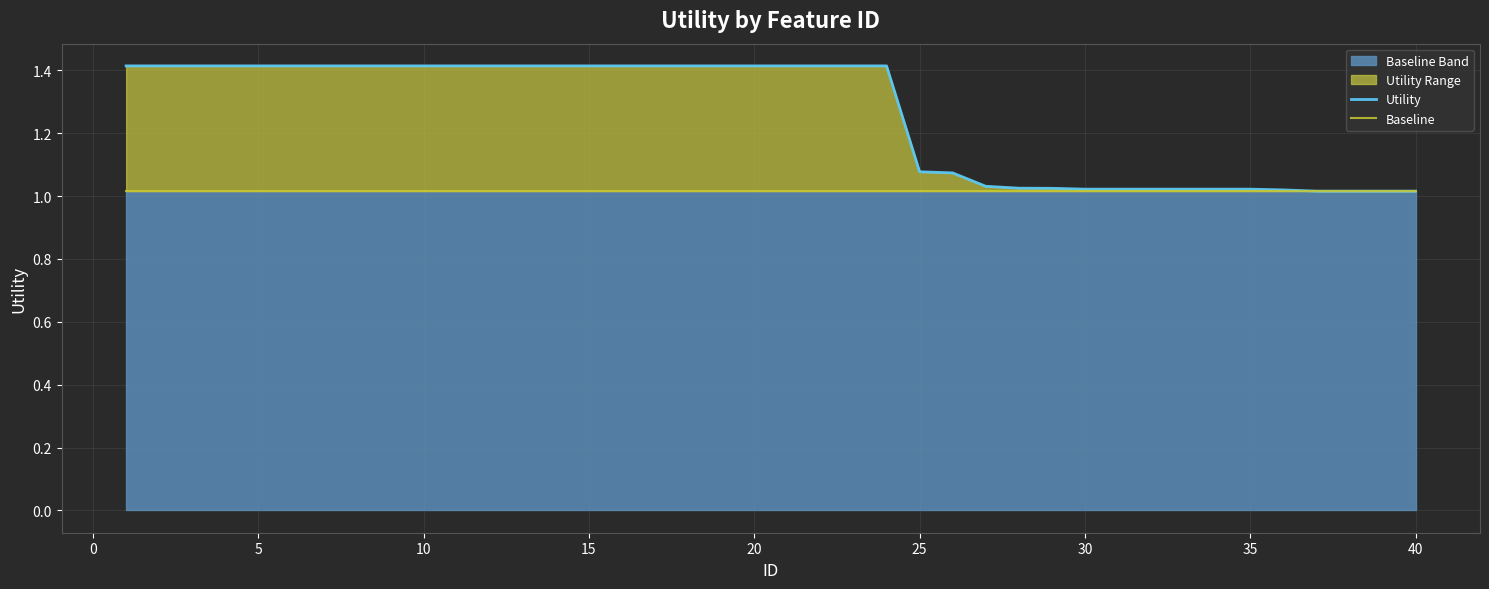

List the series in order of their peak value, lowest first.

Baseline, Utility